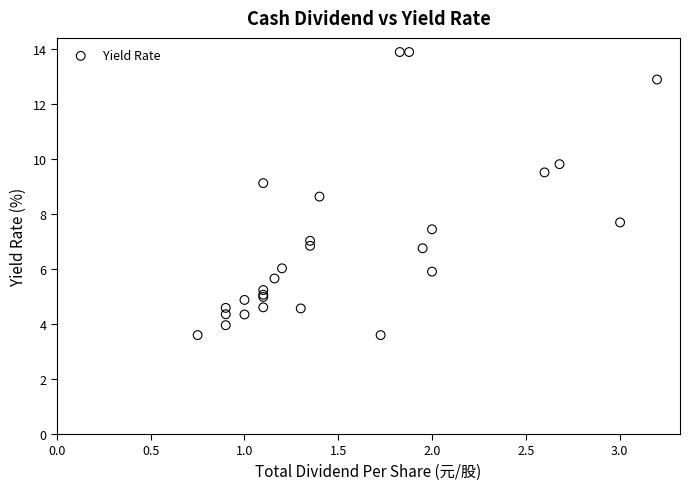

What Y value in the scatter plot is closest to 8?

7.7